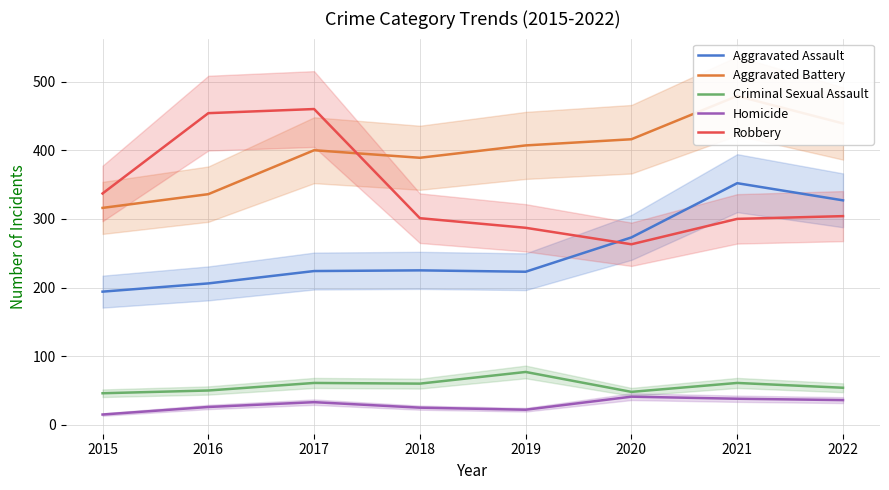

At which label does Robbery reach its minimum?

2020